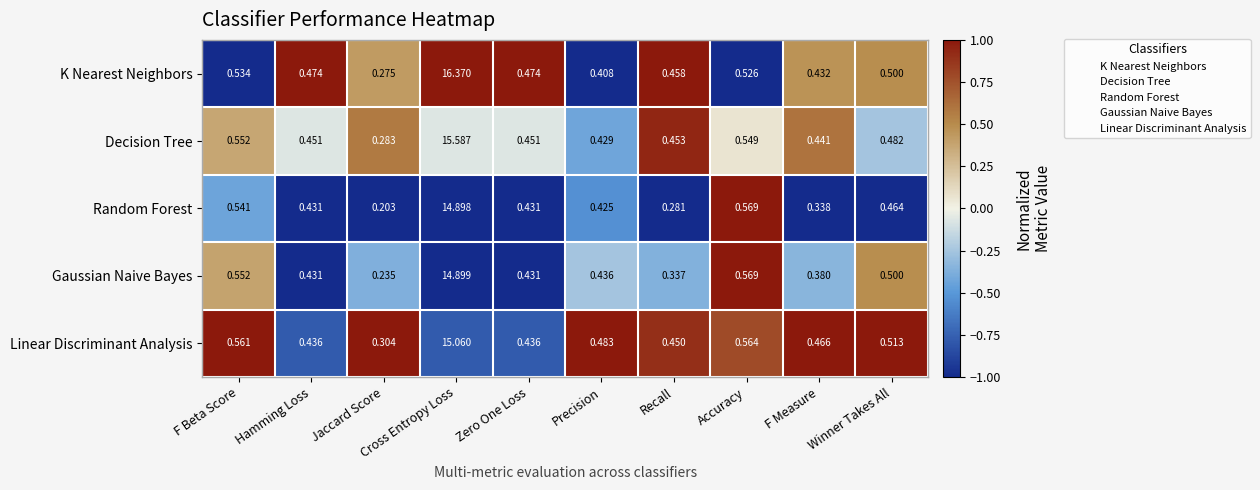

Which series has the widest spread of values?

K Nearest Neighbors